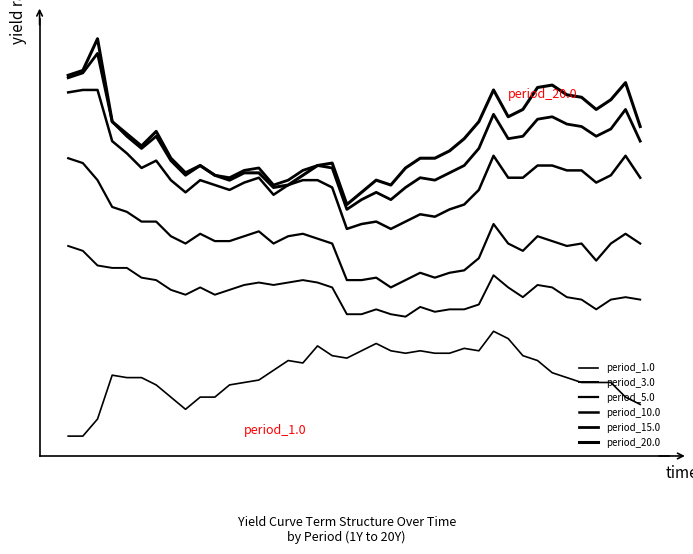

Does the chart have visible grid lines?

No